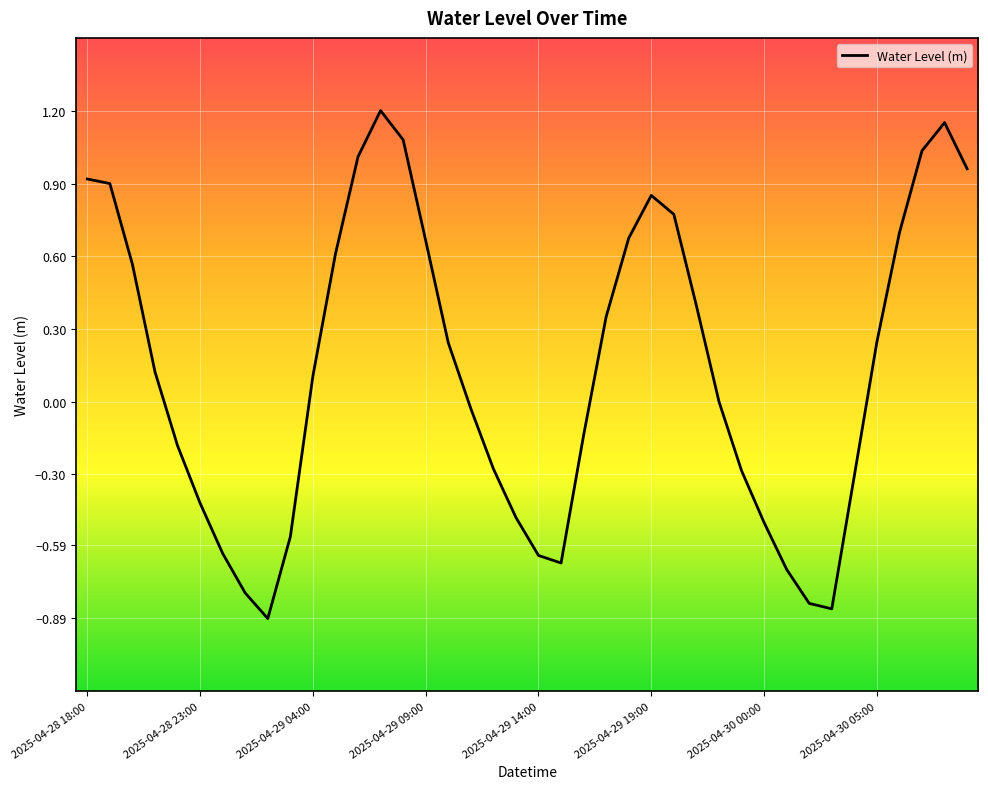

How many lines are shown in the chart?

1